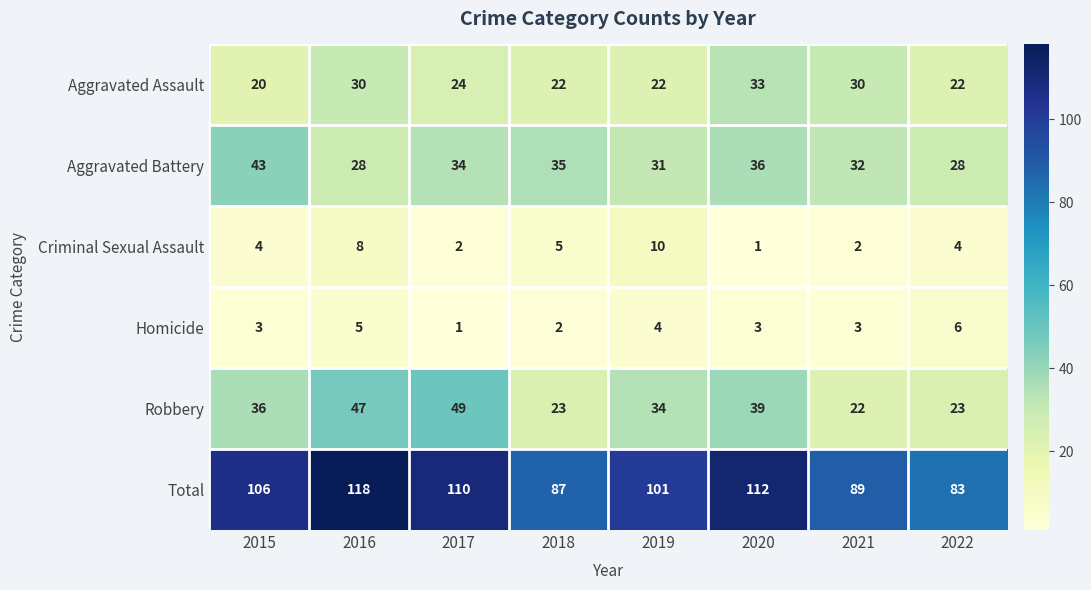

How many Criminal Sexual Assault values are between 2 and 8?

6